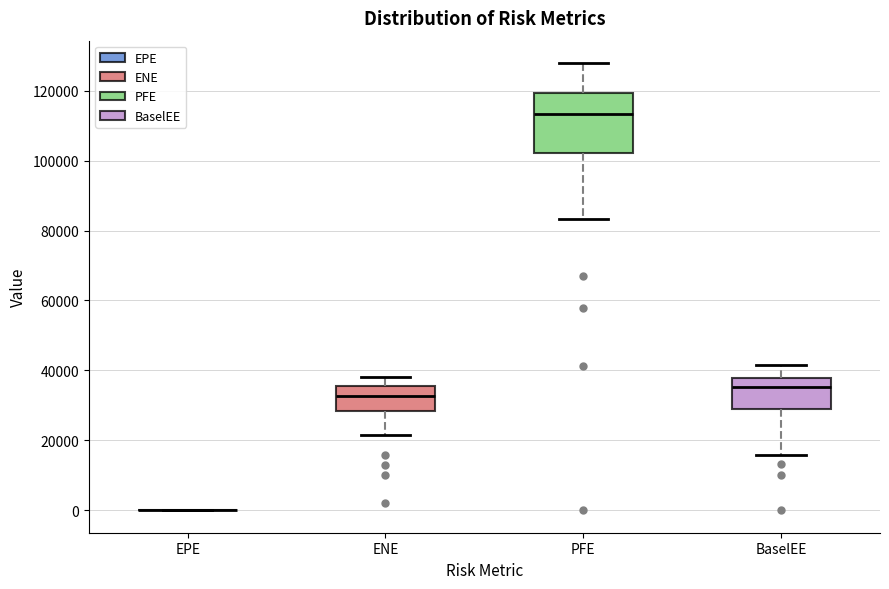

Comparing the boxes themselves (not the whiskers), which one is the tallest?

PFE